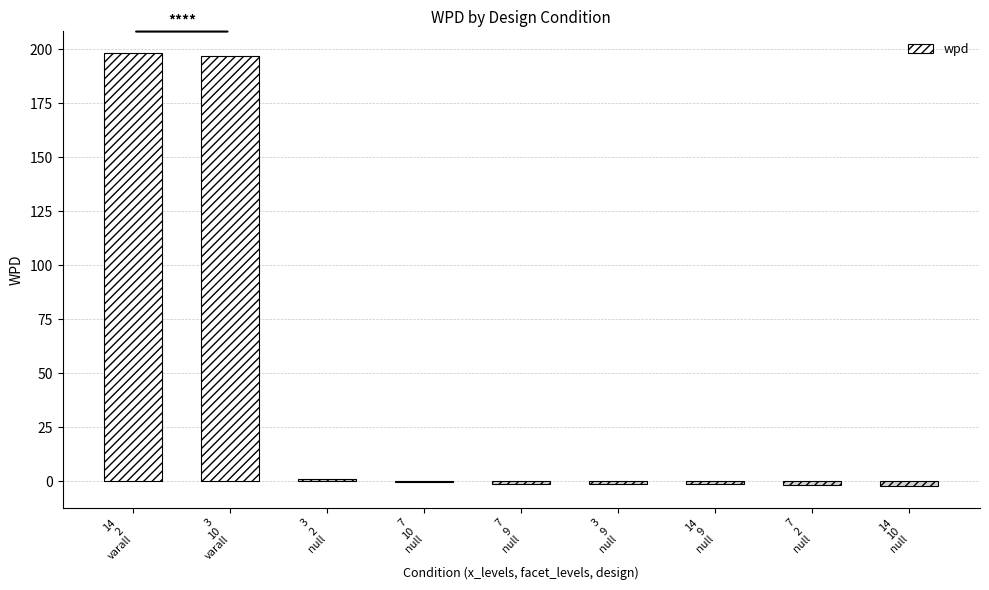

What is the sum of all values?

388.0